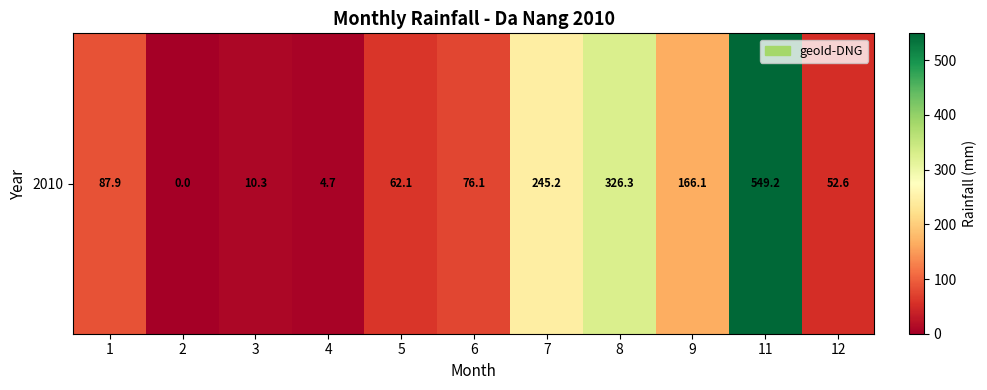

What is the maximum value shown in the chart?

549.2